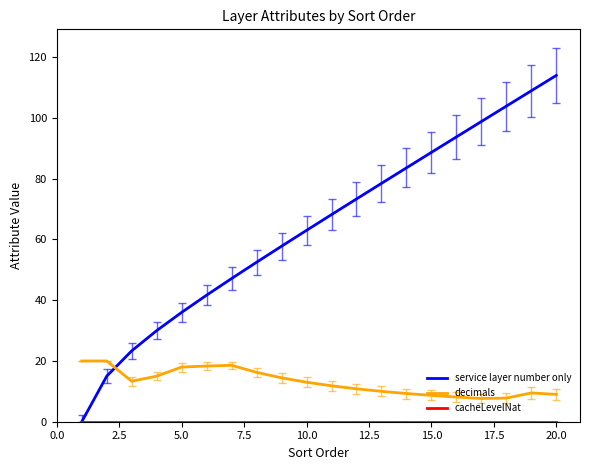

Which series has the largest range (max minus min)?

service layer number only